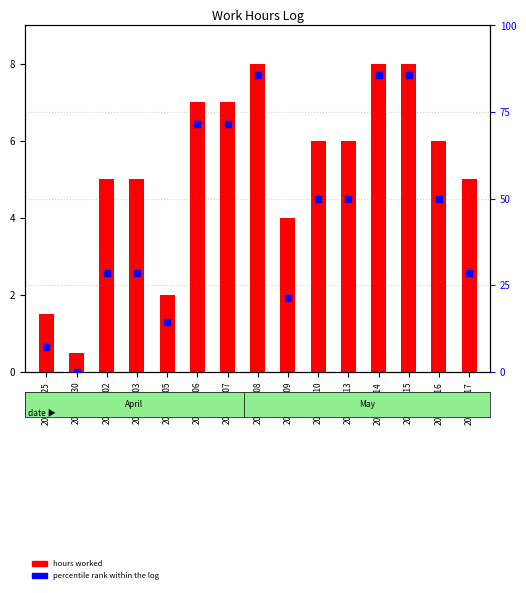

Which series contains the lowest Y value?

percentile rank within the log